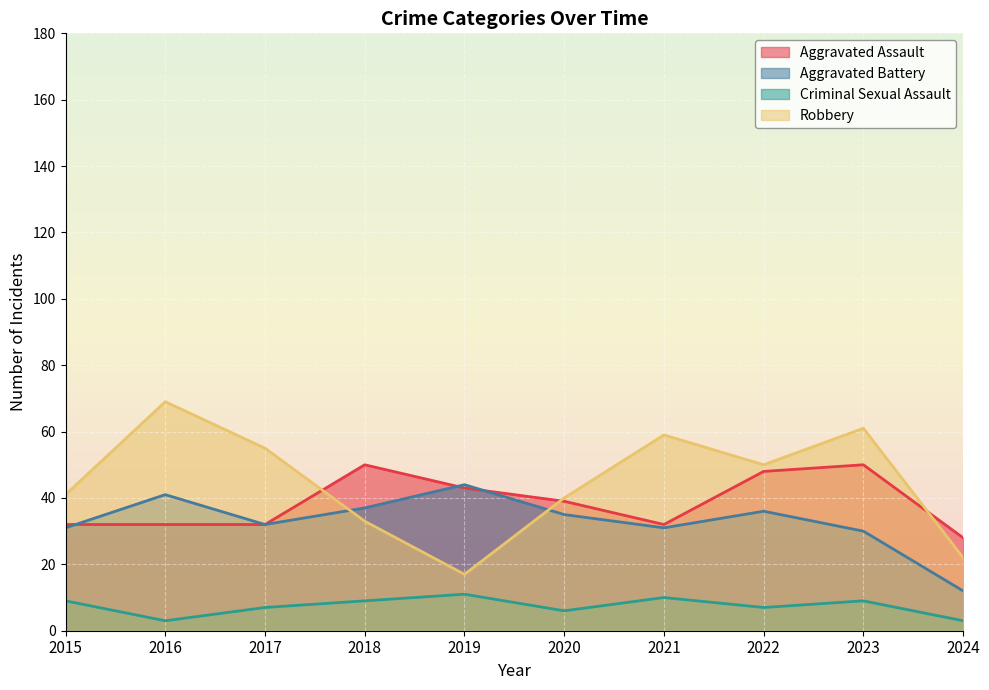

Which series has the widest spread of values?

Robbery